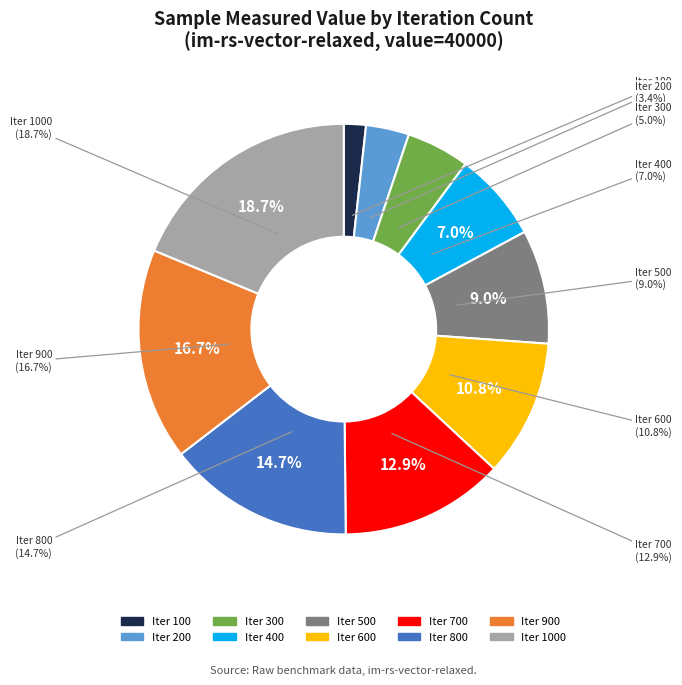

What percentage is the 400 slice, to the nearest percent?

7%